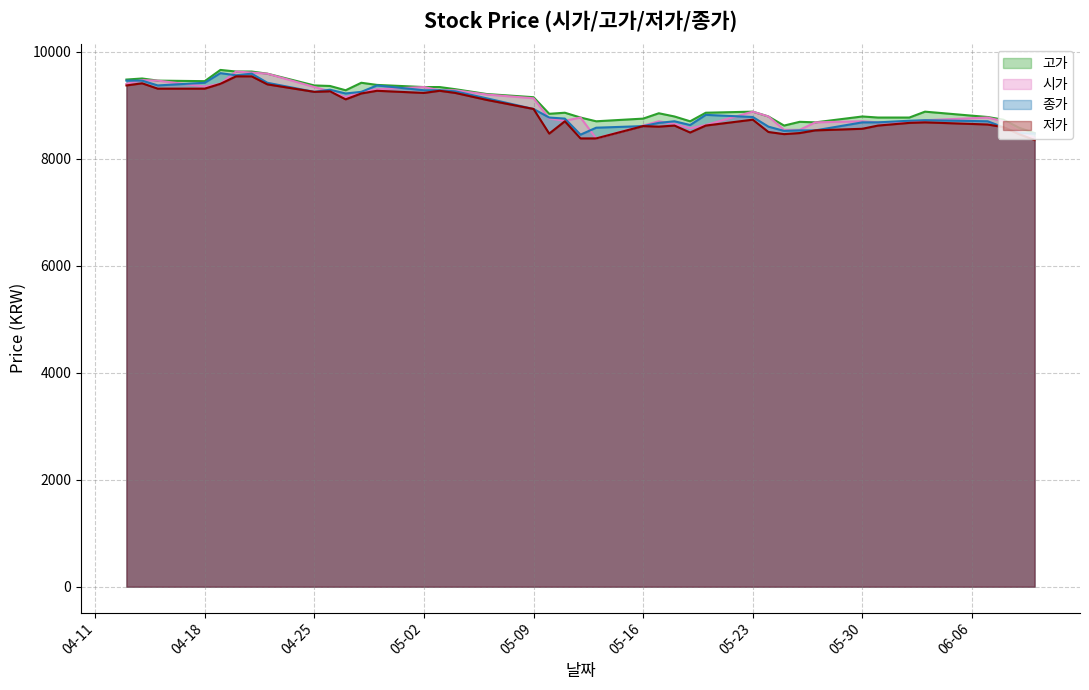

Where does the 종가 series first go above 8780?

2022-04-13